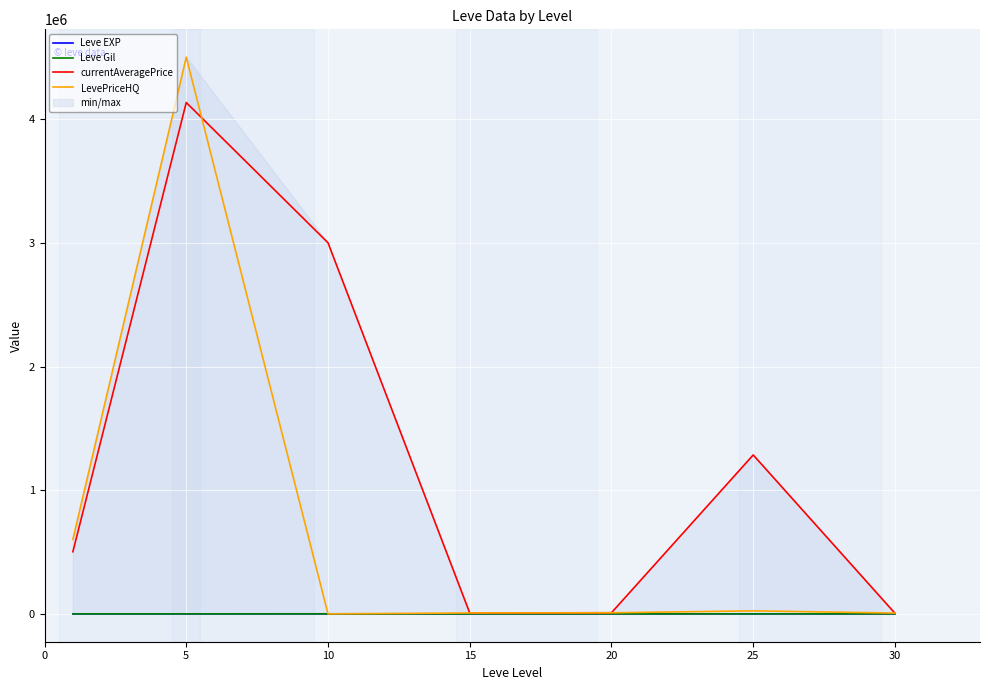

What is the average value of the Leve EXP series?

582.5